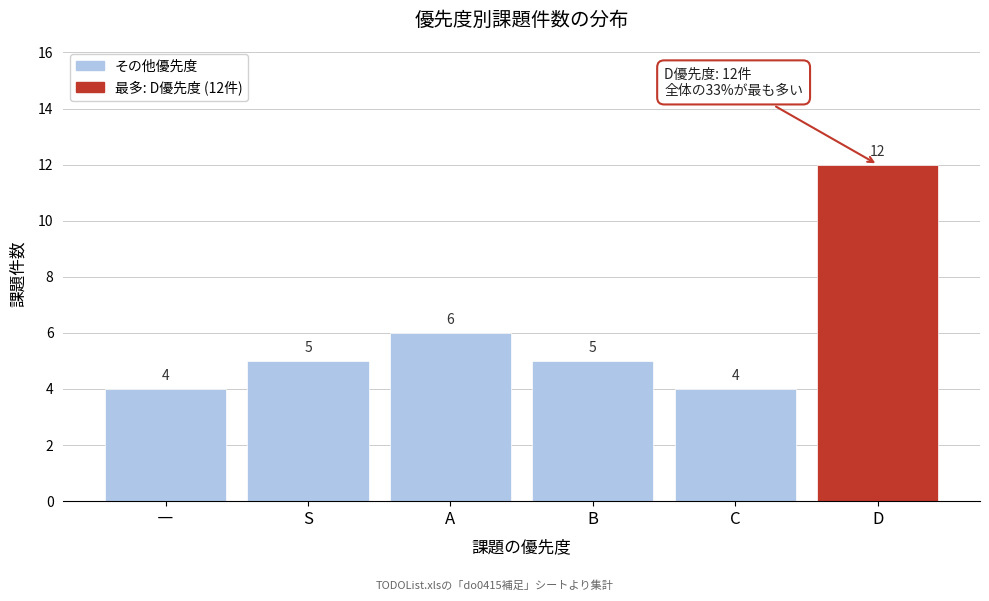

Reading left to right, list all the values displayed in this chart.

―=4	S=5	A=6	B=5	C=4	D=12